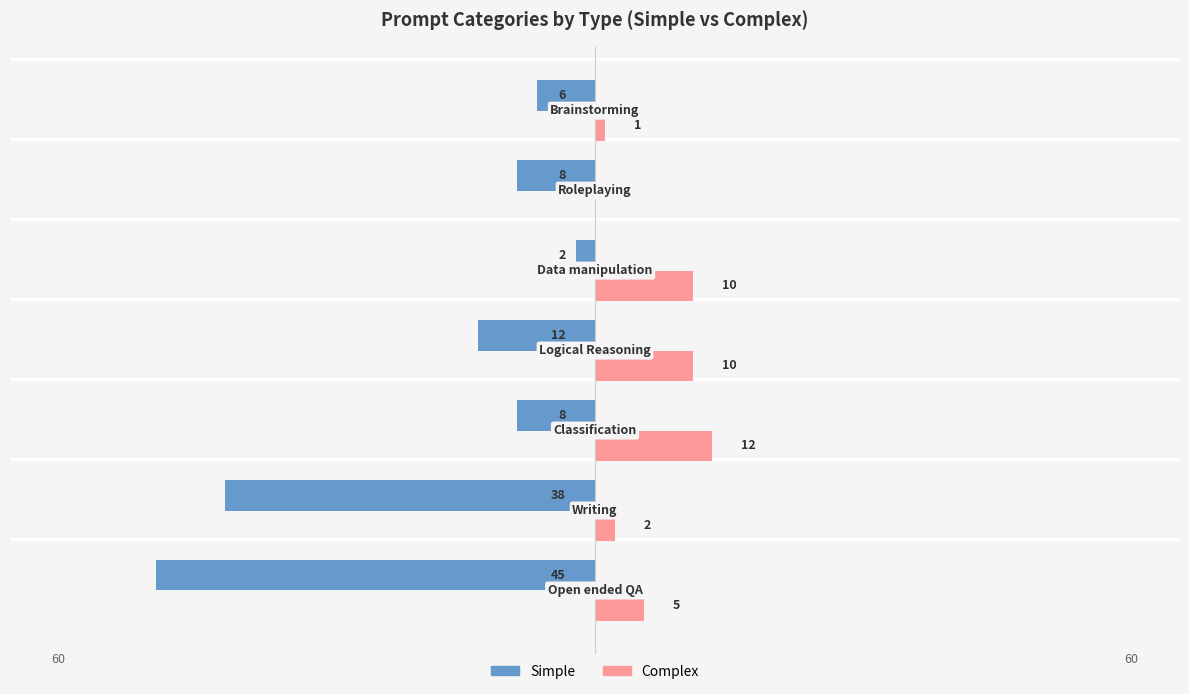

Which series has the largest total across all categories?

Complex